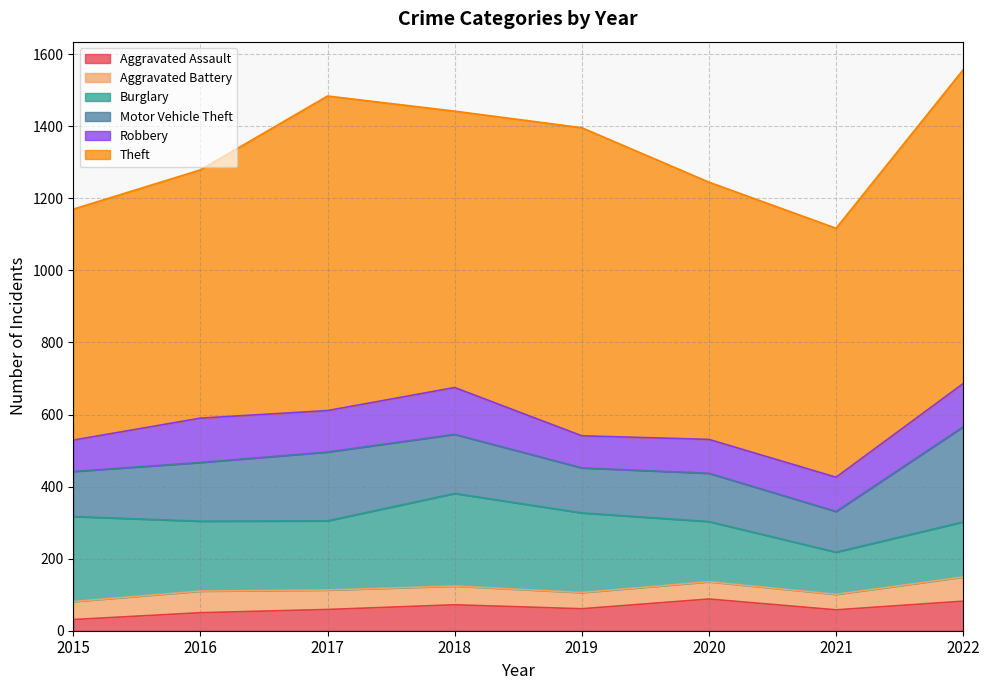

Read the Motor Vehicle Theft value at 2020.

134